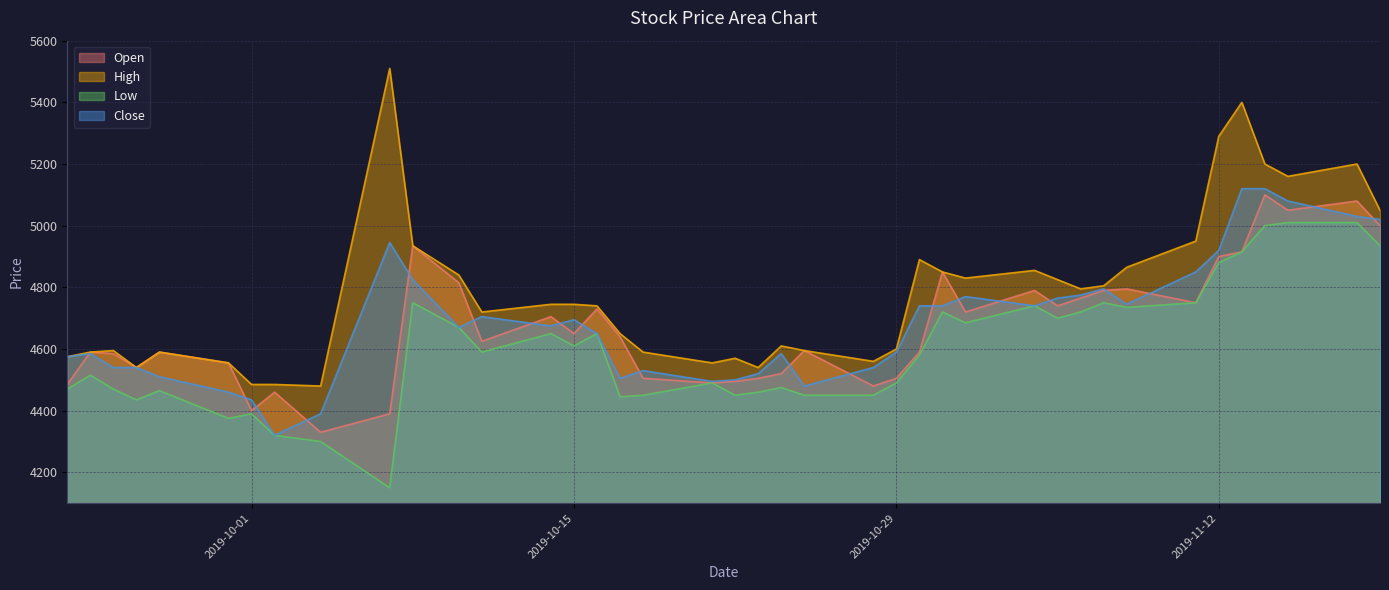

Is it true that High equals 2009 at 2019-10-15?

False